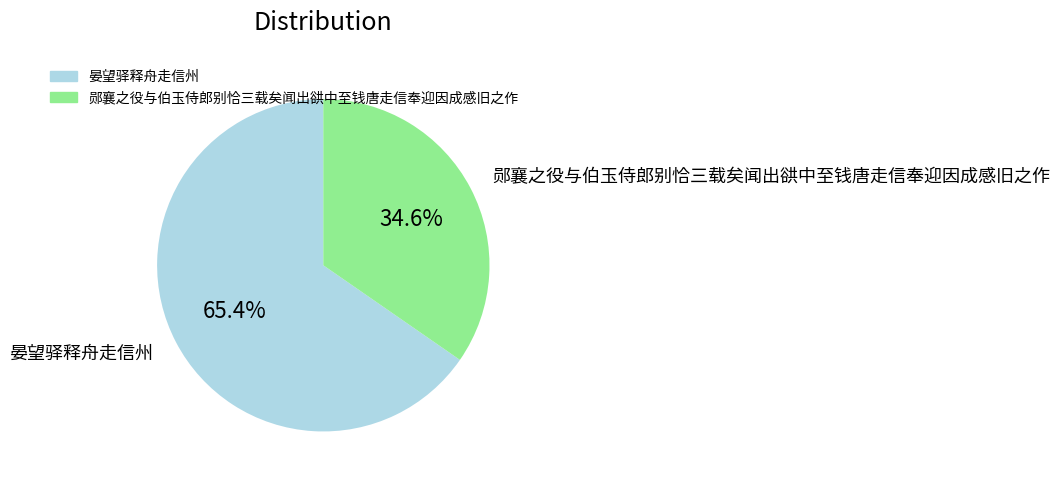

Does any single category account for the majority?

Yes